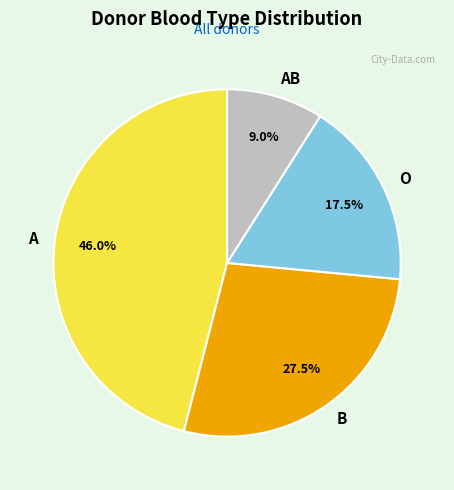

Does any single category account for the majority?

No